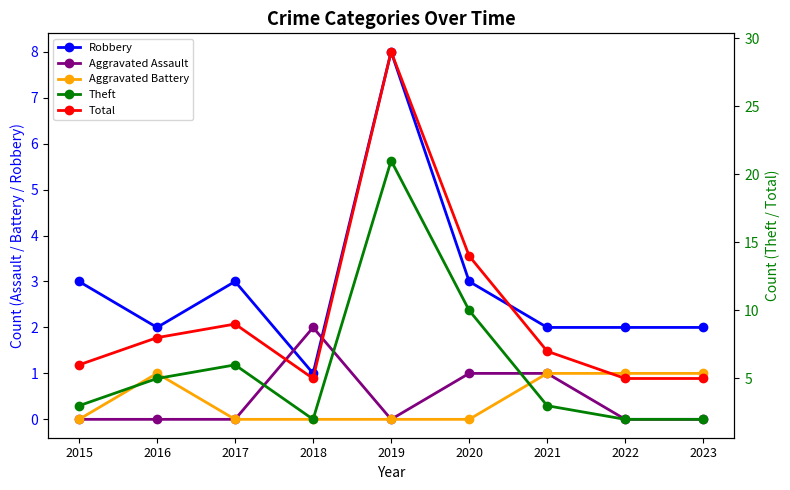

The value of Theft at 2020 is 5. True or false?

False